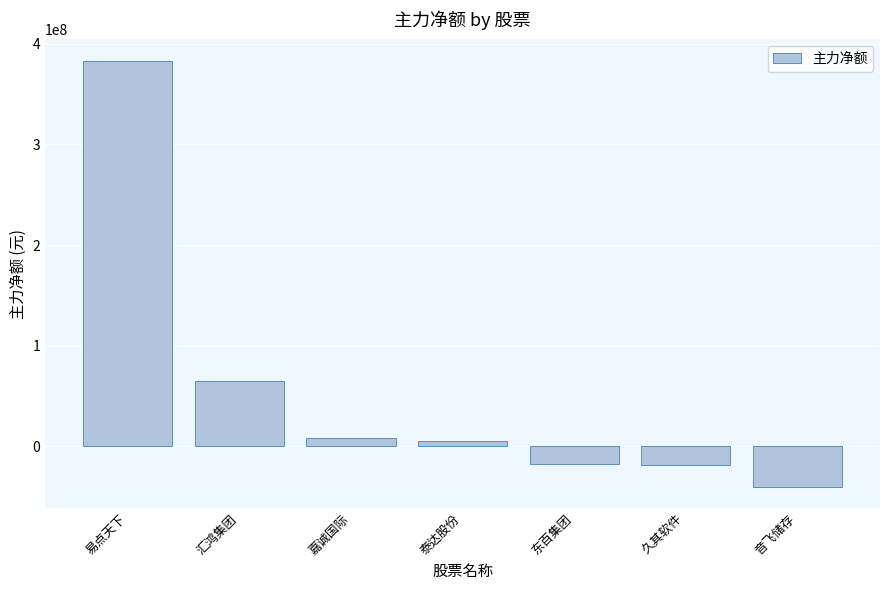

Between 易点天下 and 久其软件, which is larger?

易点天下